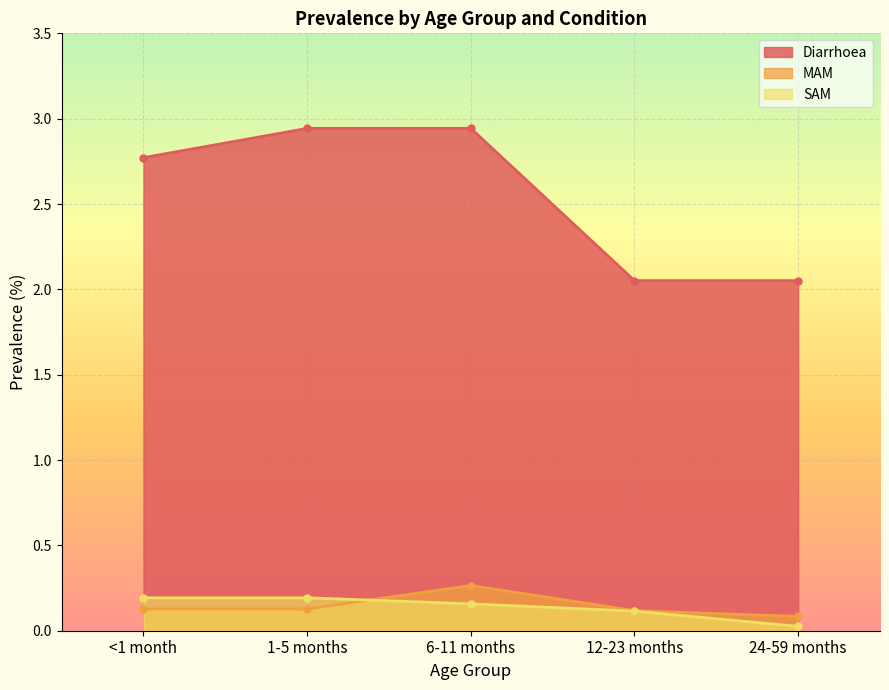

What position from the left is 12-23 months?

4